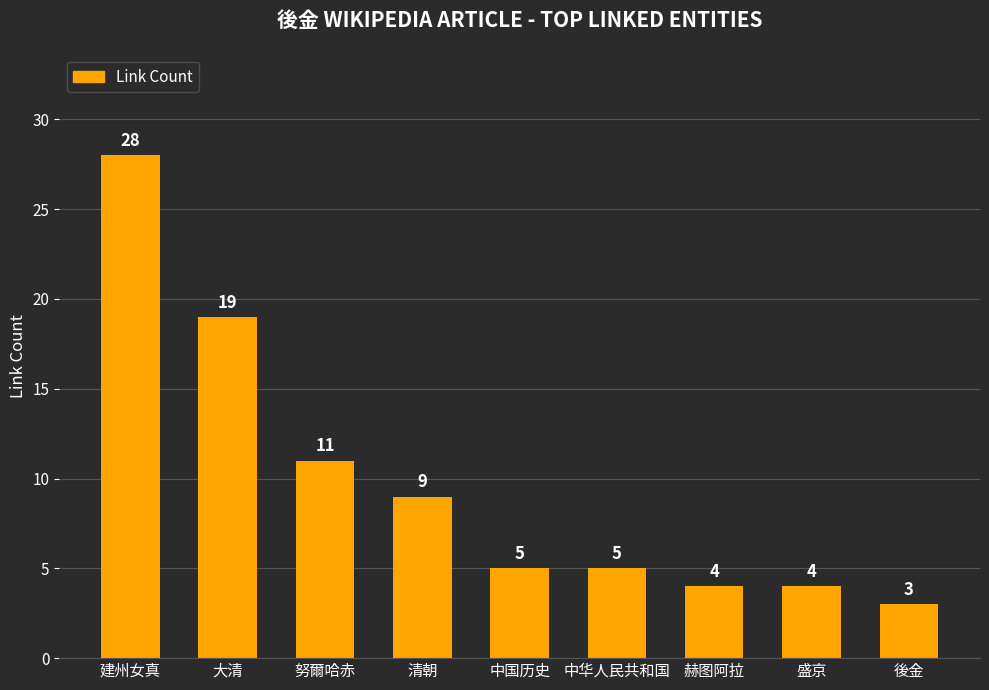

Which category has the highest value across all series?

建州女真